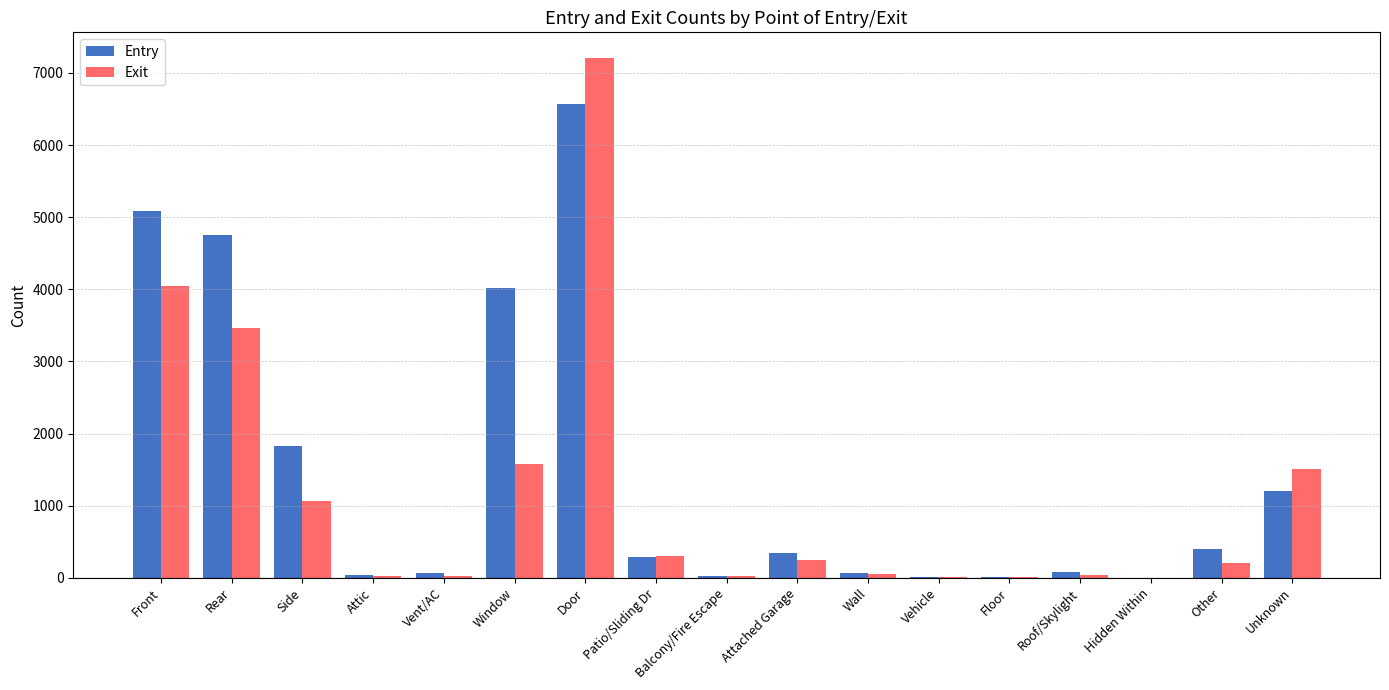

Which series changed the most between Hidden Within and Other?

Entry